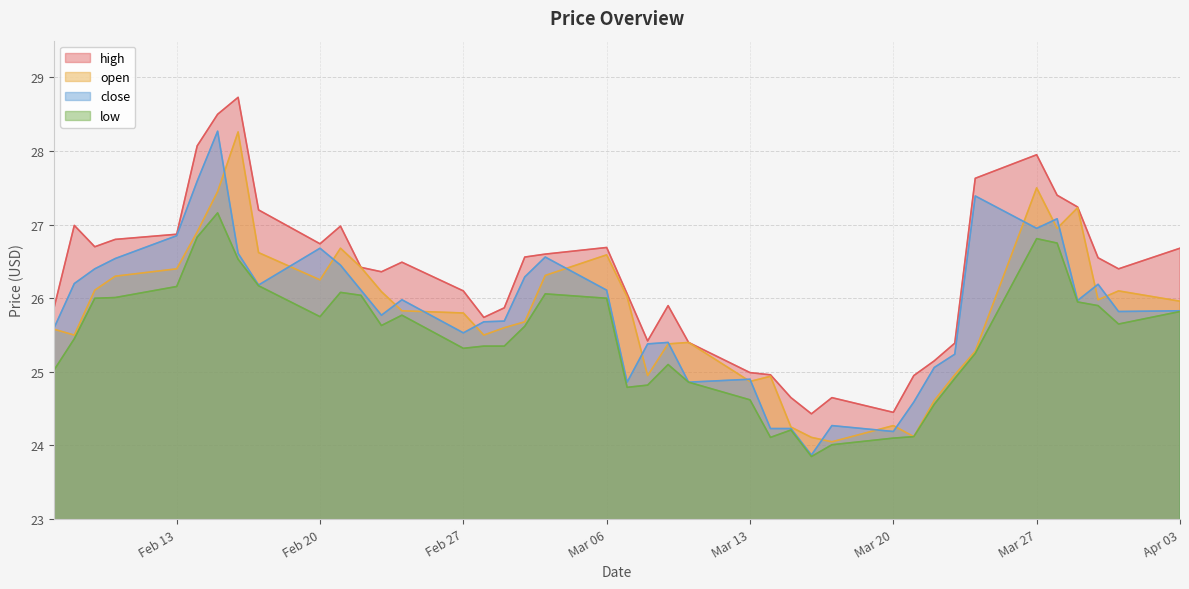

How many series are shown in this chart?

4